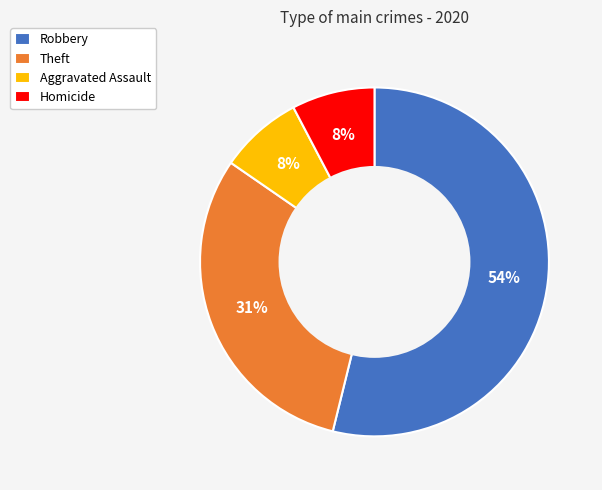

To the nearest percent, what is the difference between the Theft and Homicide slice percentages?

23%